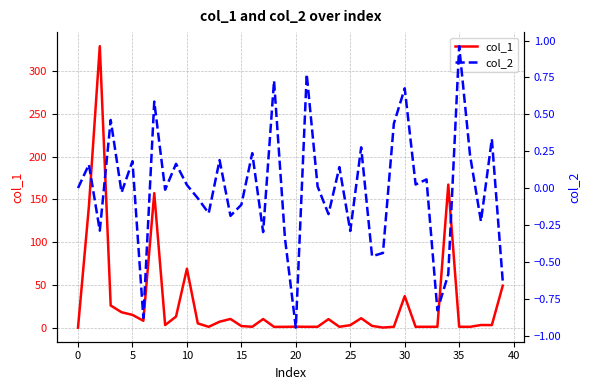

What is the difference between the highest and lowest values at 19?

1.3